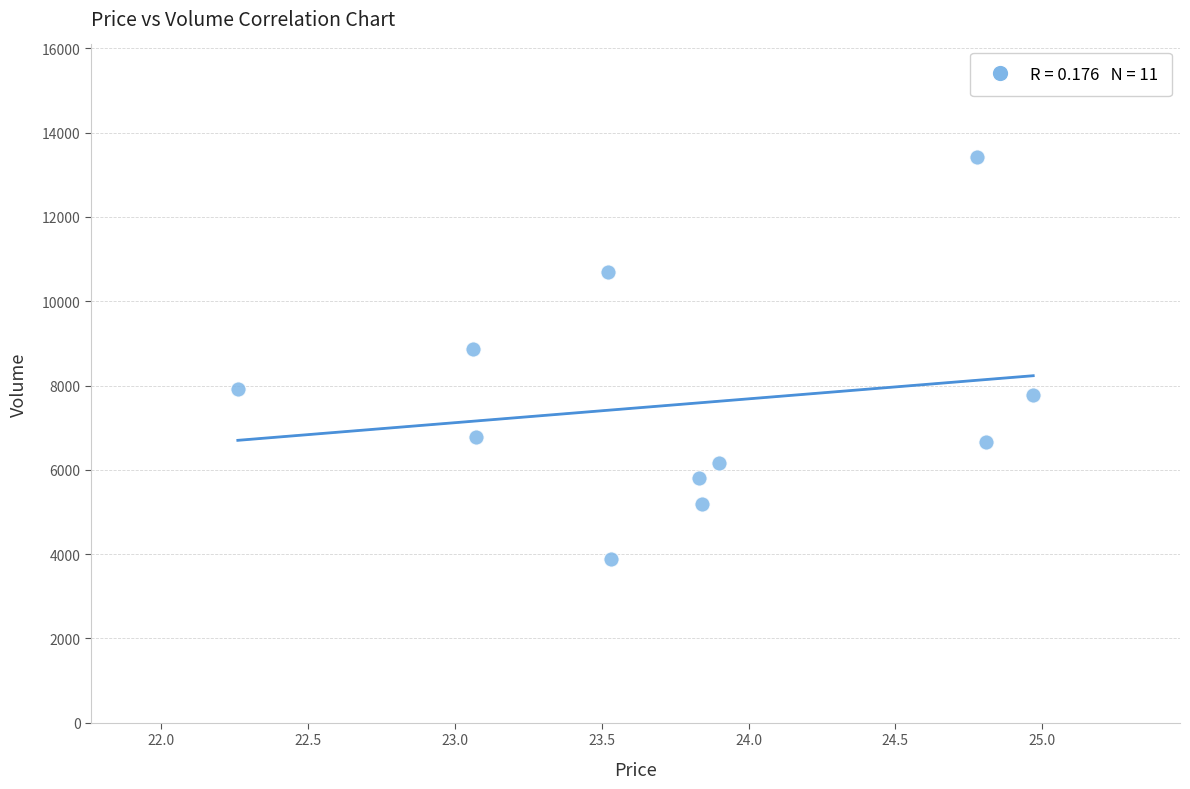

What is the range of Y values (max minus min)?

9525